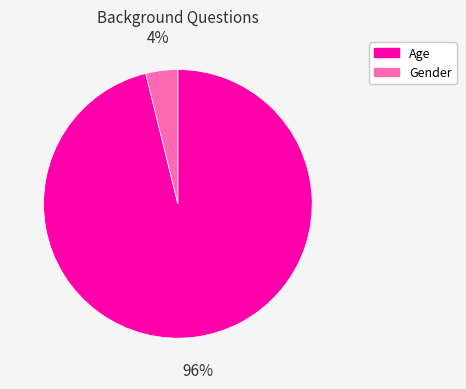

What is the largest slice in the pie chart?

Age